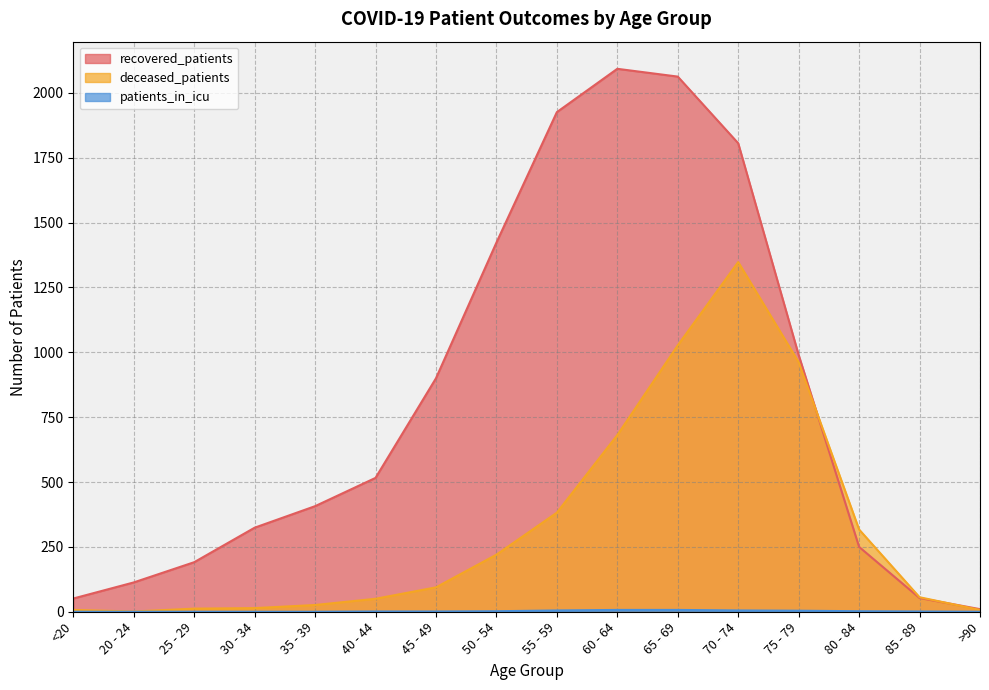

True or false: recovered_patients has a value of 15 at >90.

False